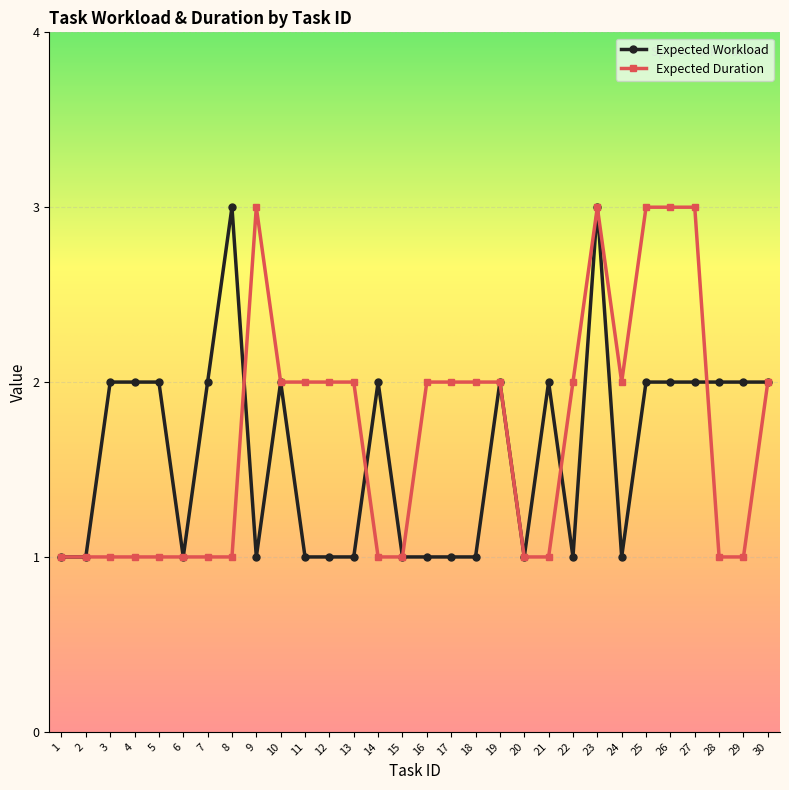

What is the spread (max minus min) of values at 29?

1